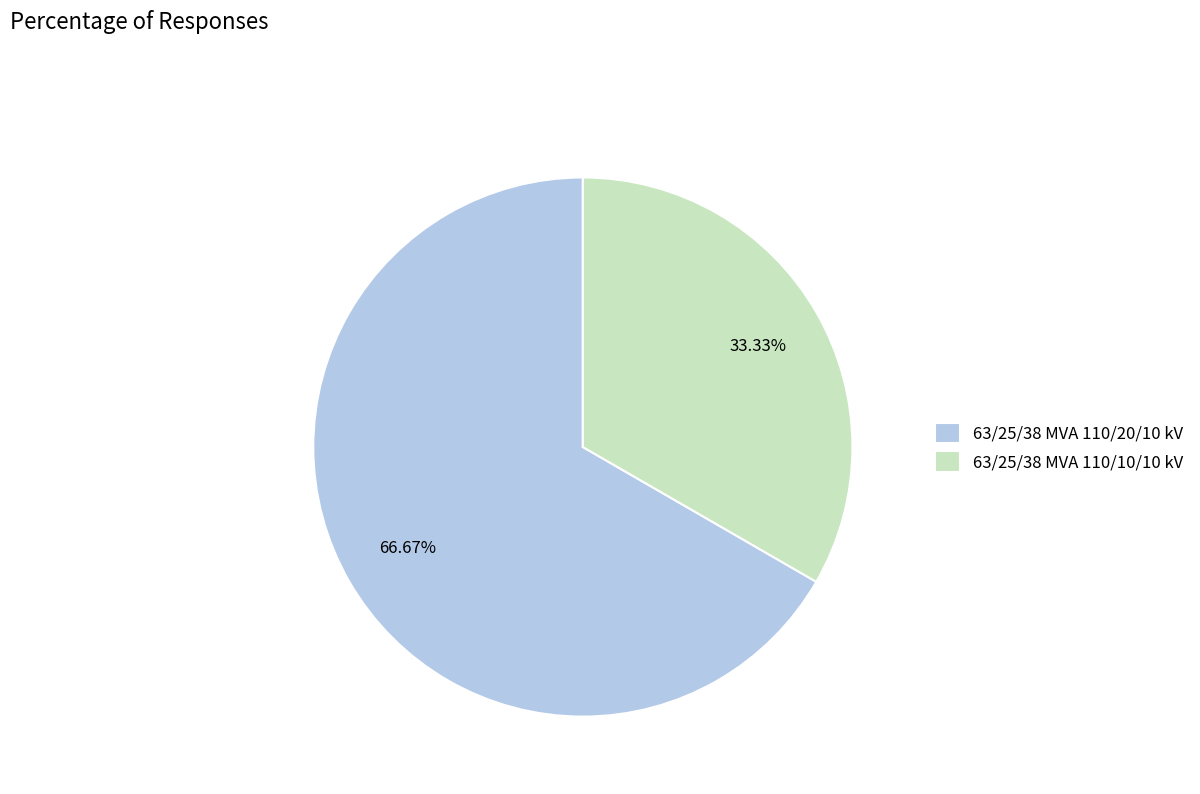

Which slice is the largest?

63/25/38 MVA 110/20/10 kV